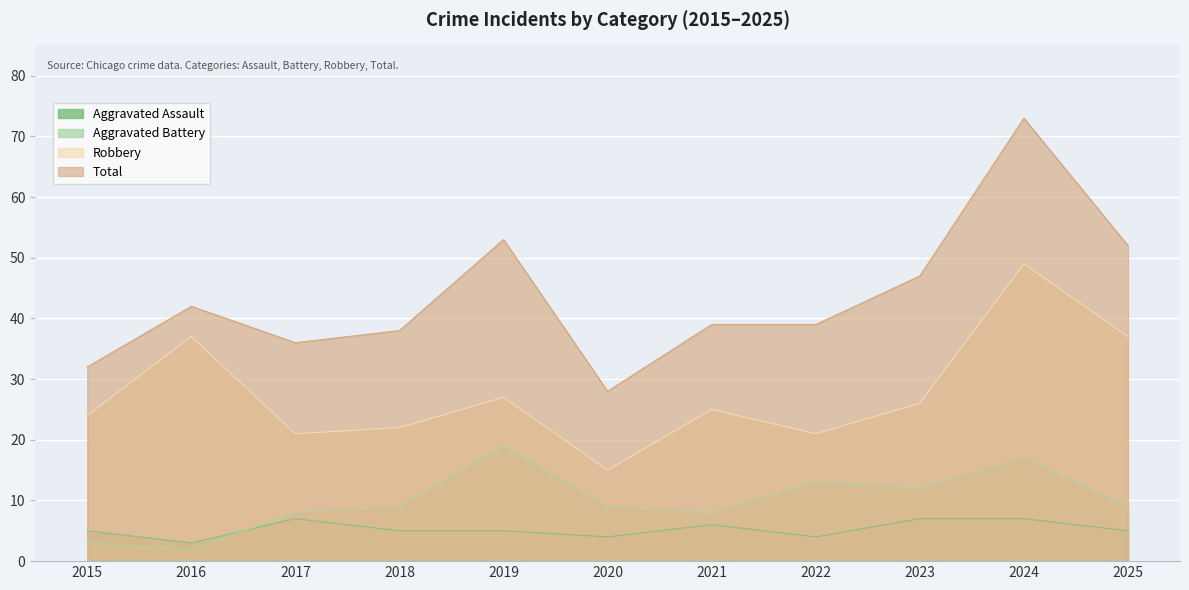

Where does the Aggravated Battery series first go above 9?

2019